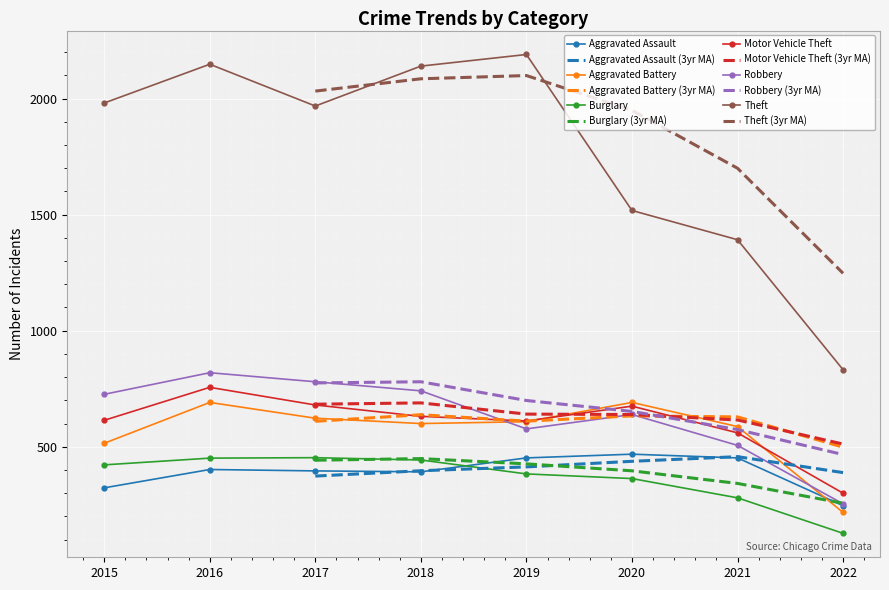

True or false: Aggravated Assault has a value of 201 at 2021.

False